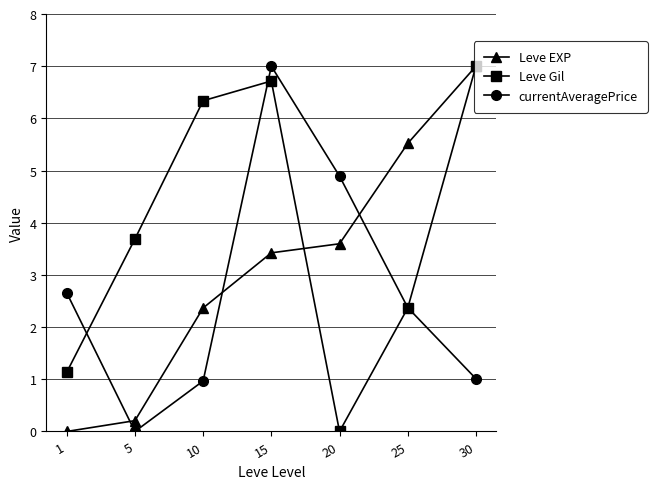

Reading left to right, what are all the values shown in this chart?

Leve EXP: 1=0.0	5=0.2	10=2.4	15=3.4	20=3.6	25=5.5	30=7.0
Leve Gil: 1=1.1	5=3.7	10=6.3	15=6.7	20=0.0	25=2.4	30=7.0
currentAveragePrice: 1=2.7	5=0.0	10=1.0	15=7.0	20=4.9	25=2.4	30=1.0